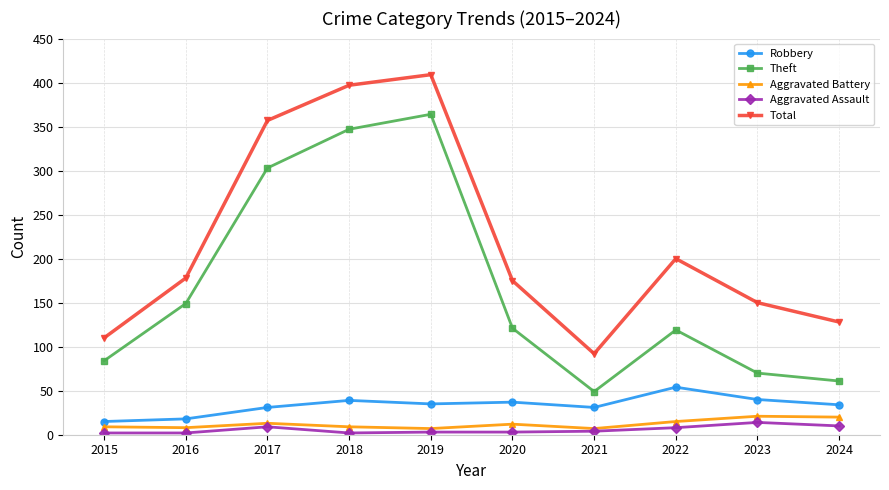

Between 2015 and 2020, which series saw the biggest shift?

Total